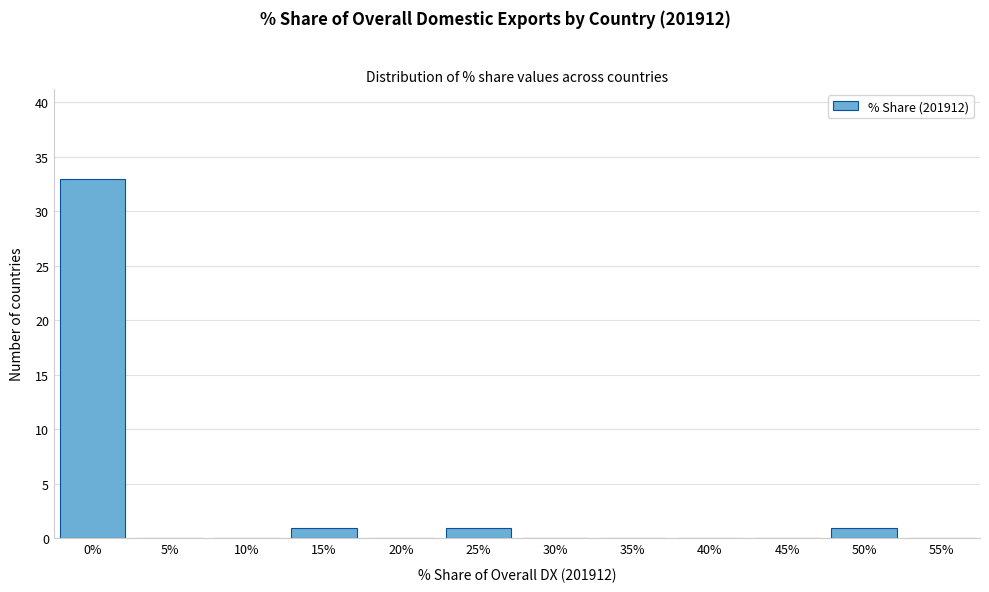

Reading left to right, what are all the values shown in this chart?

0%=33	5%=0	10%=0	15%=1	20%=0	25%=1	30%=0	35%=0	40%=0	45%=0	50%=1	55%=0